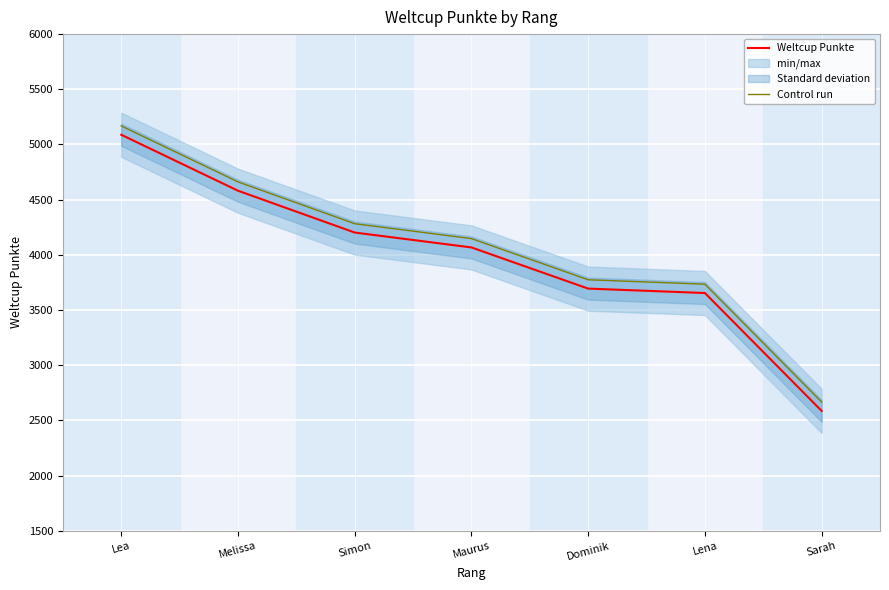

True or false: Weltcup Punkte has more than 1 interior local peaks.

False